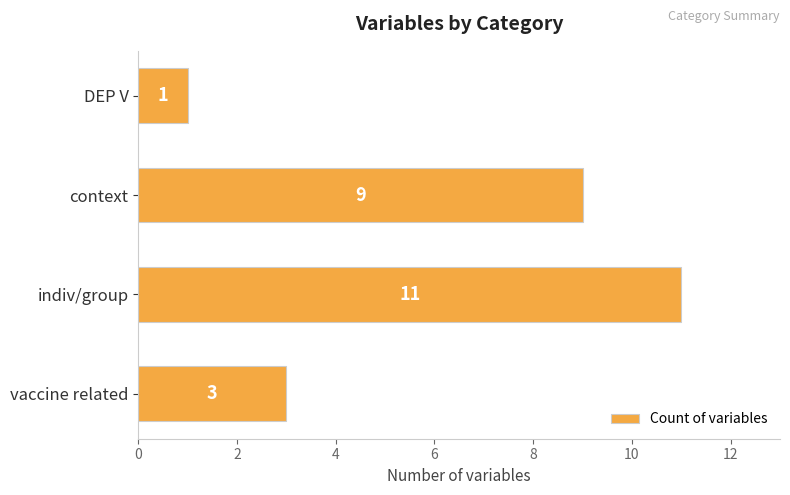

What is the smallest value displayed?

1